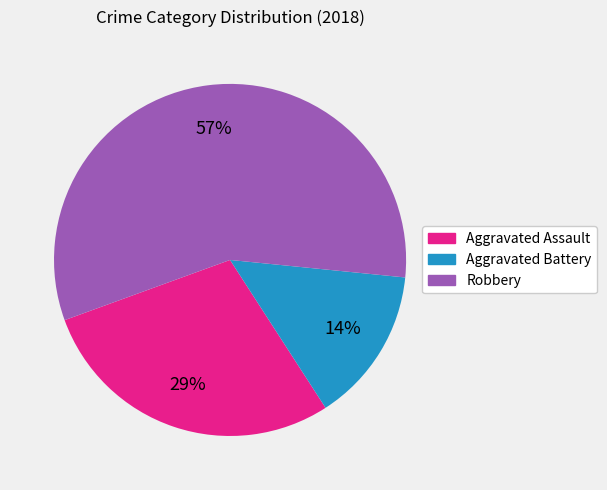

Rank the categories by value from highest to lowest.

Robbery, Aggravated Assault, Aggravated Battery